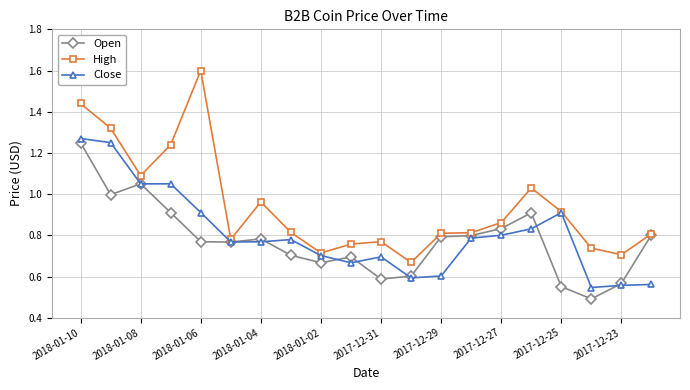

Which series has the largest total across all categories?

High